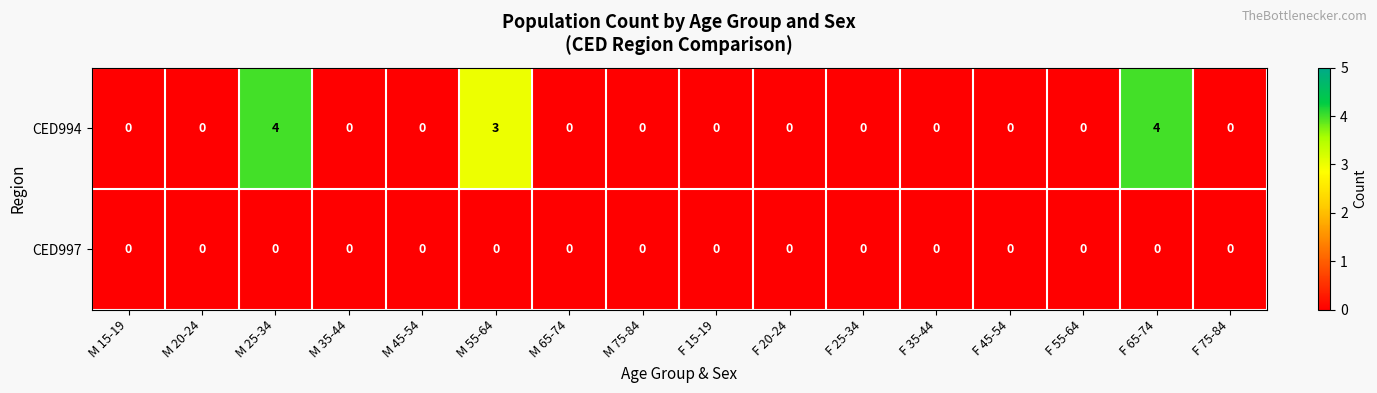

Which series has the largest range (max minus min)?

CED994